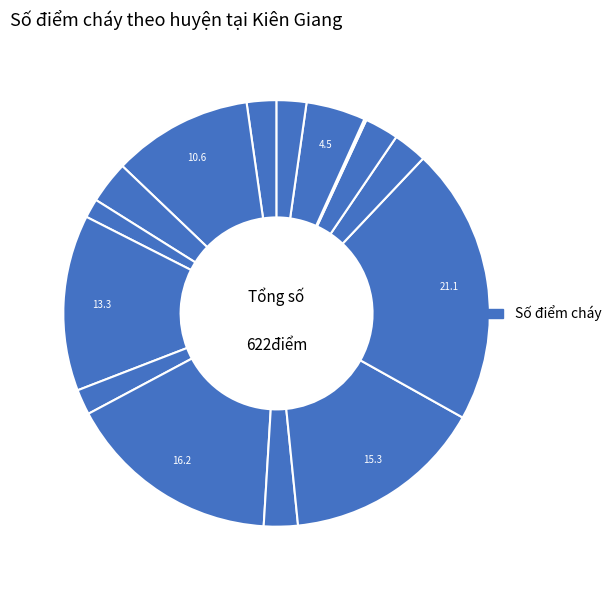

How many segments does this pie chart have?

15